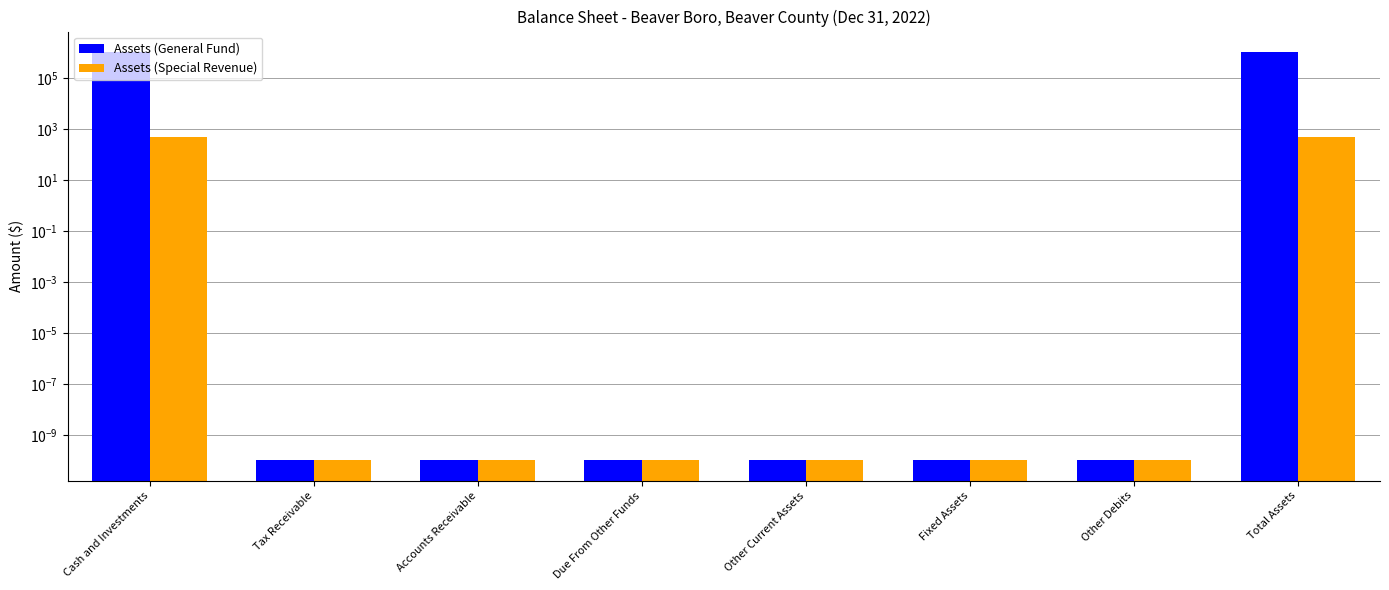

What is the label of the 6th bar from the right?

Accounts Receivable